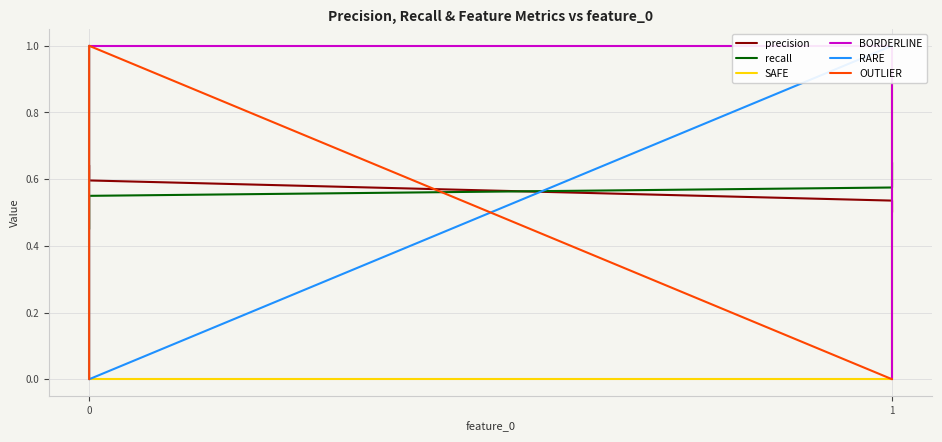

The value of BORDERLINE at 0 is 0.5. True or false?

False